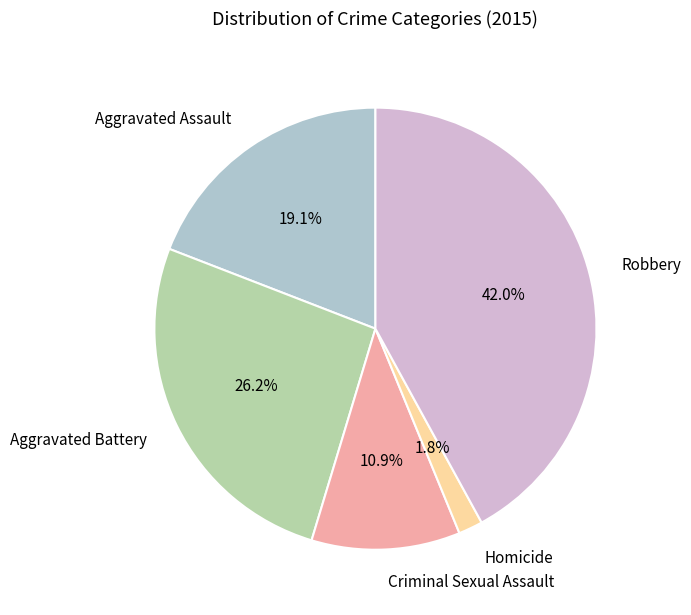

Between Criminal Sexual Assault and Aggravated Battery, which is larger?

Aggravated Battery